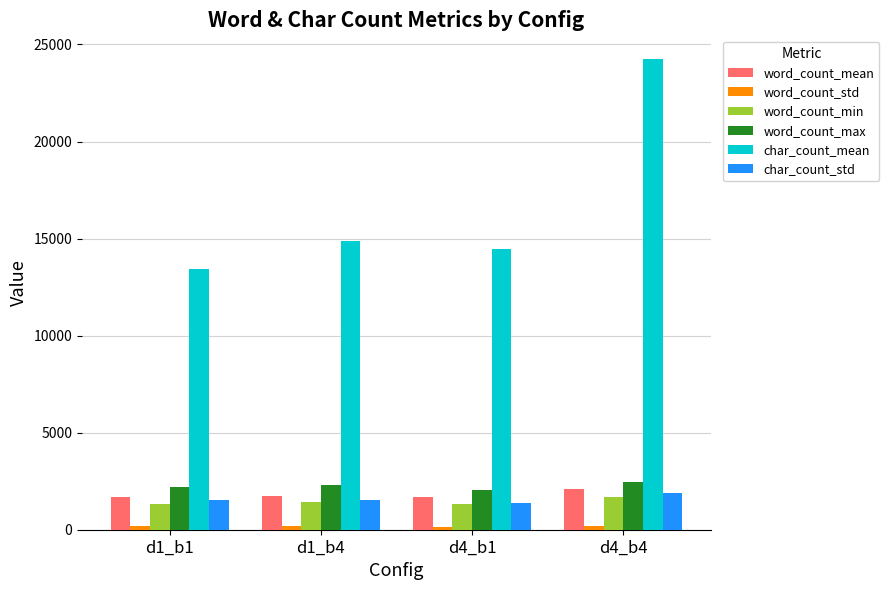

How many data points does each series have?

4